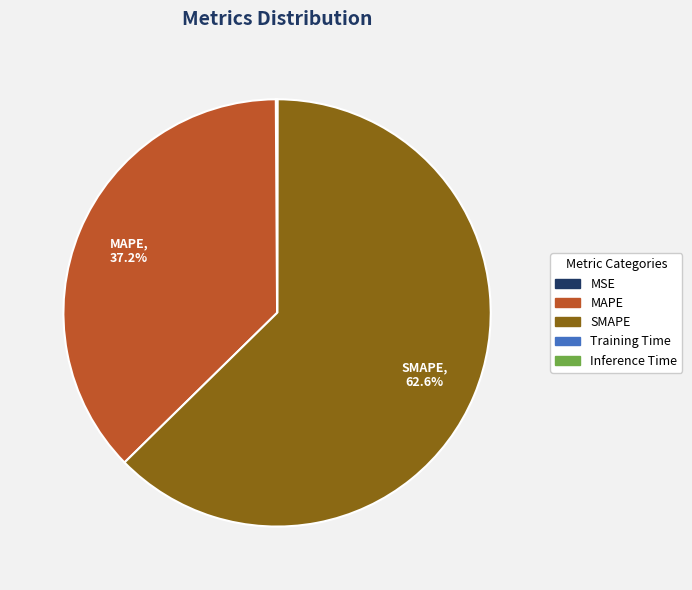

Which category accounts for the majority?

SMAPE